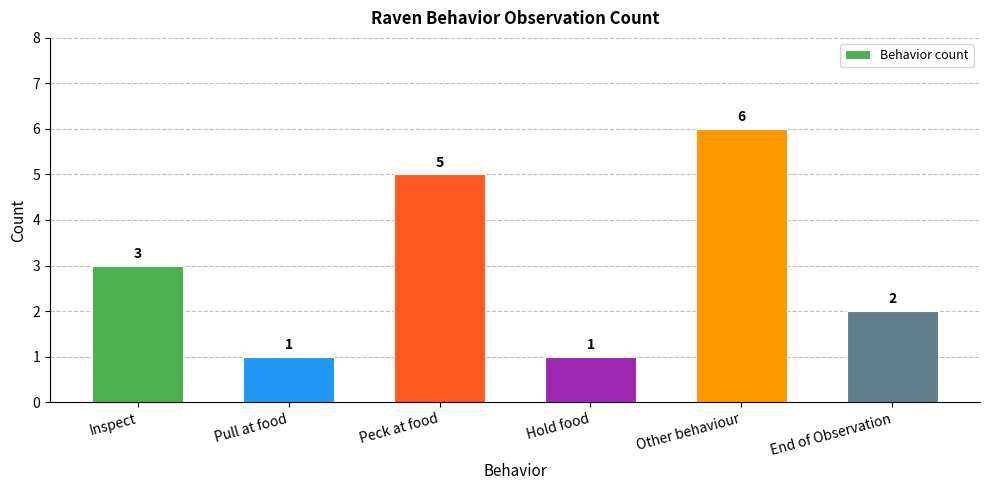

What is the label of the 5th bar from the right?

Pull at food